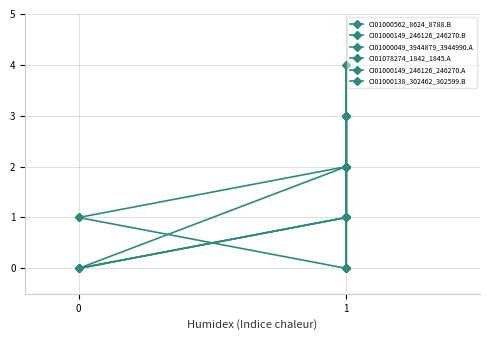

How many lines are shown in the chart?

6